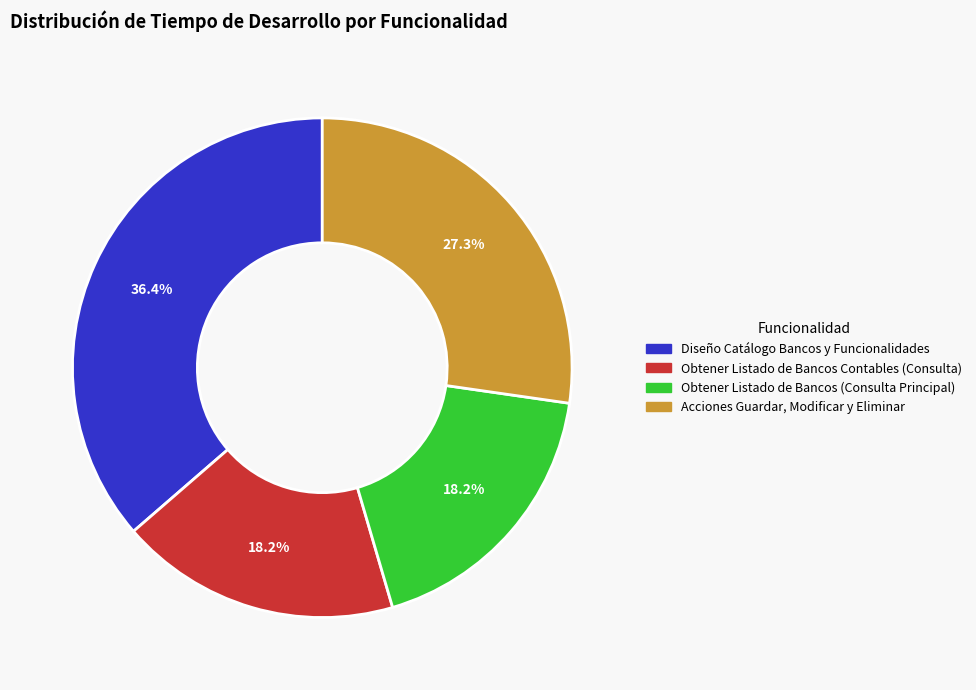

Count the number of slices in the pie.

4